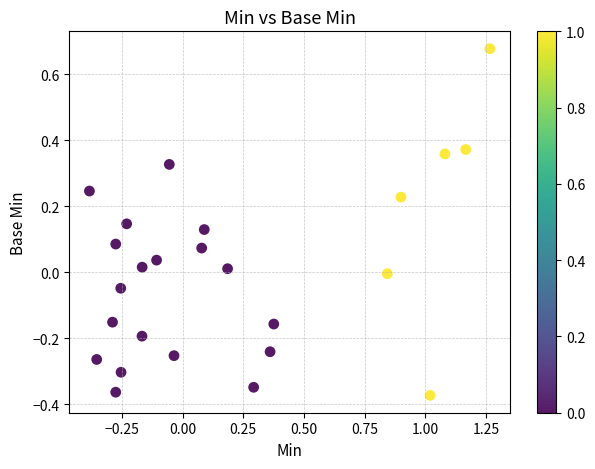

What is the range of X values (max minus min)?

1.6